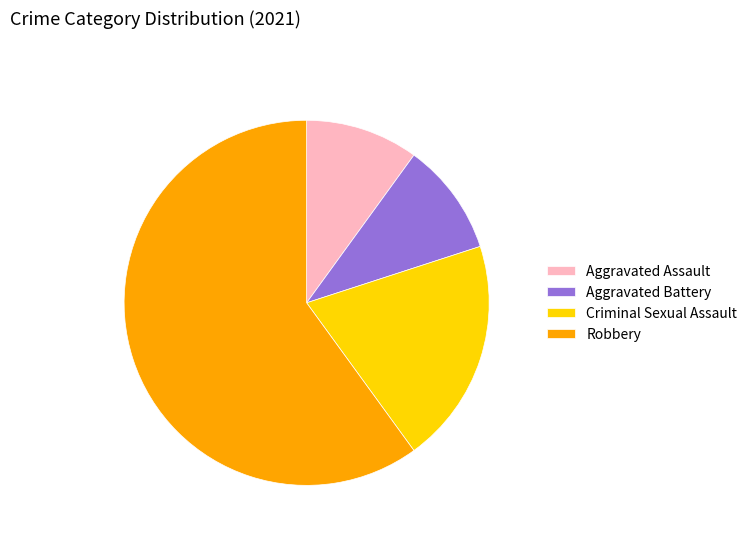

What is the largest slice in the pie chart?

Robbery